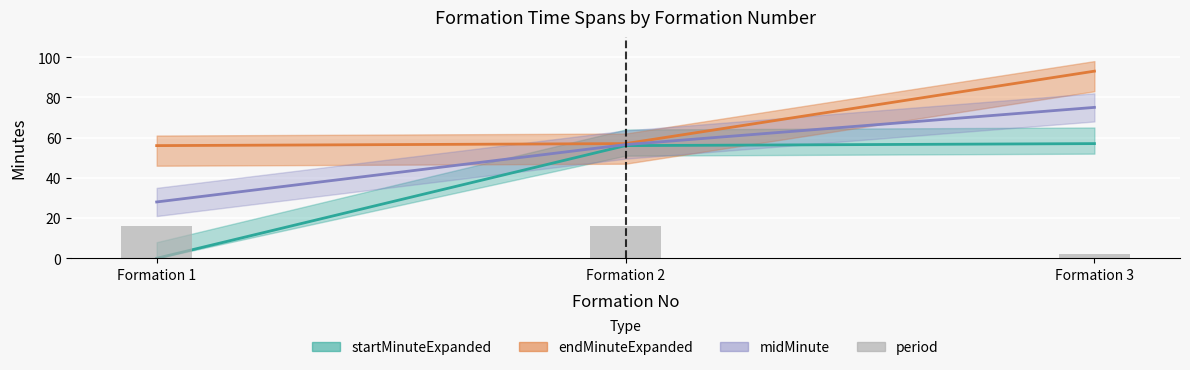

Approximately how many times larger is the value at Formation 1 compared to Formation 3?

8.0